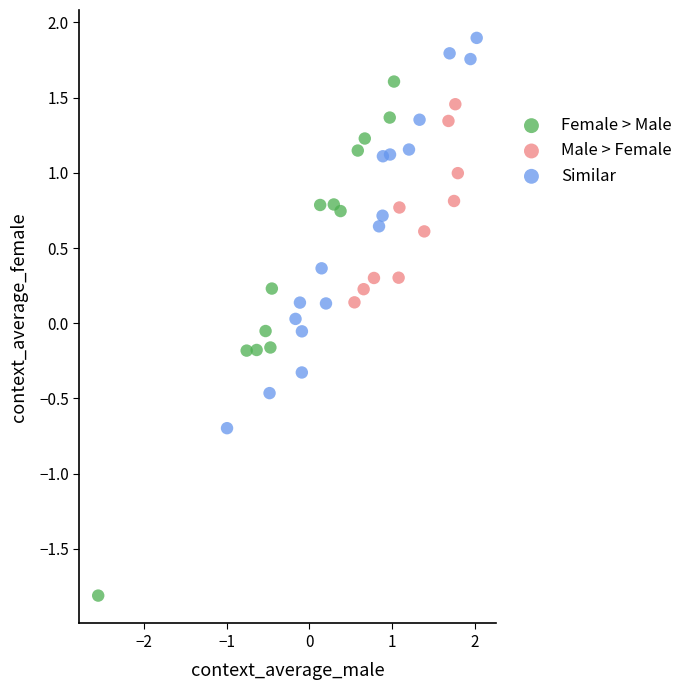

Which series contains the highest Y value?

Similar